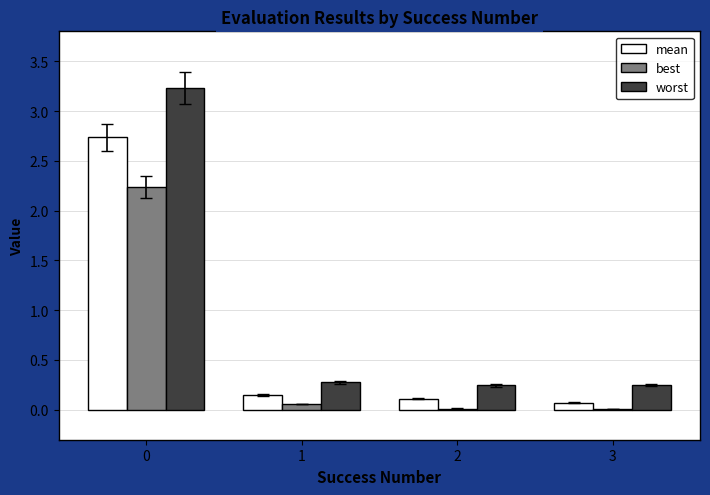

What are all the series names shown in the legend?

mean, best, worst